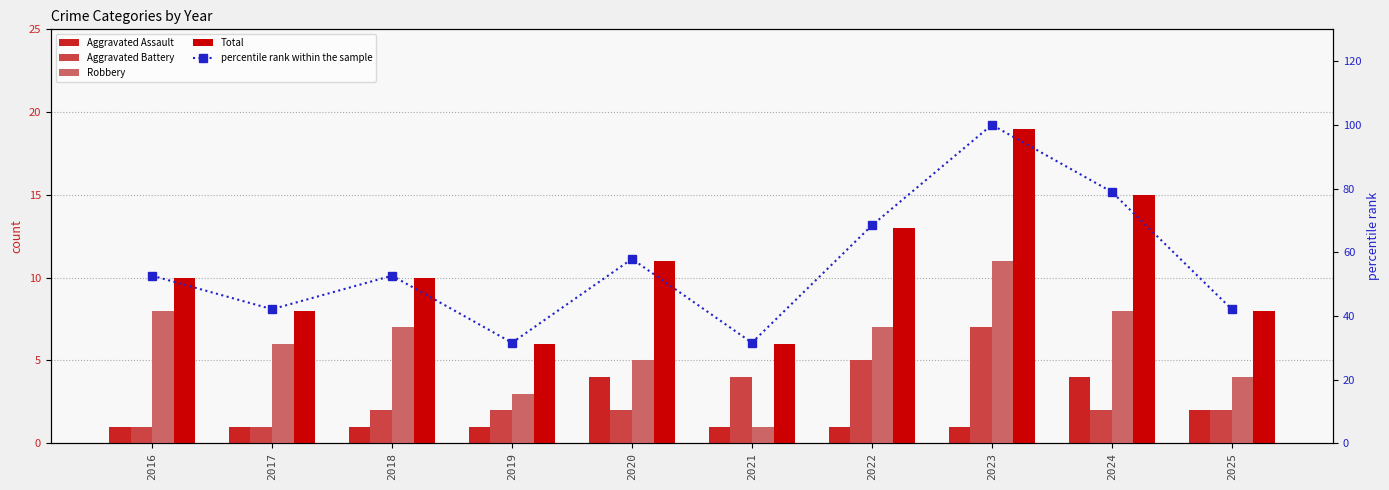

Reading left to right, extract all data points from this chart.

Aggravated Assault: 1.0	1.0	1.0	1.0	4.0	1.0	1.0	1.0	4.0	2.0
Aggravated Battery: 1.0	1.0	2.0	2.0	2.0	4.0	5.0	7.0	2.0	2.0
Robbery: 8.0	6.0	7.0	3.0	5.0	1.0	7.0	11.0	8.0	4.0
Total: 10.0	8.0	10.0	6.0	11.0	6.0	13.0	19.0	15.0	8.0
percentile rank within the sample: 52.6	42.1	52.6	31.6	57.9	31.6	68.4	100.0	78.9	42.1